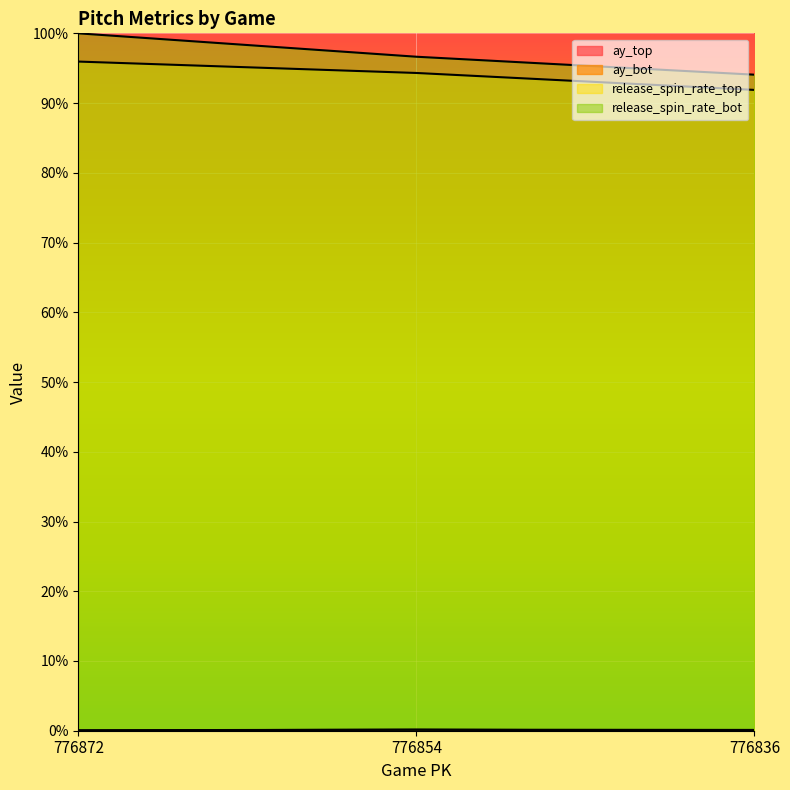

What are all the series names shown in the legend?

ay_top, ay_bot, release_spin_rate_top, release_spin_rate_bot